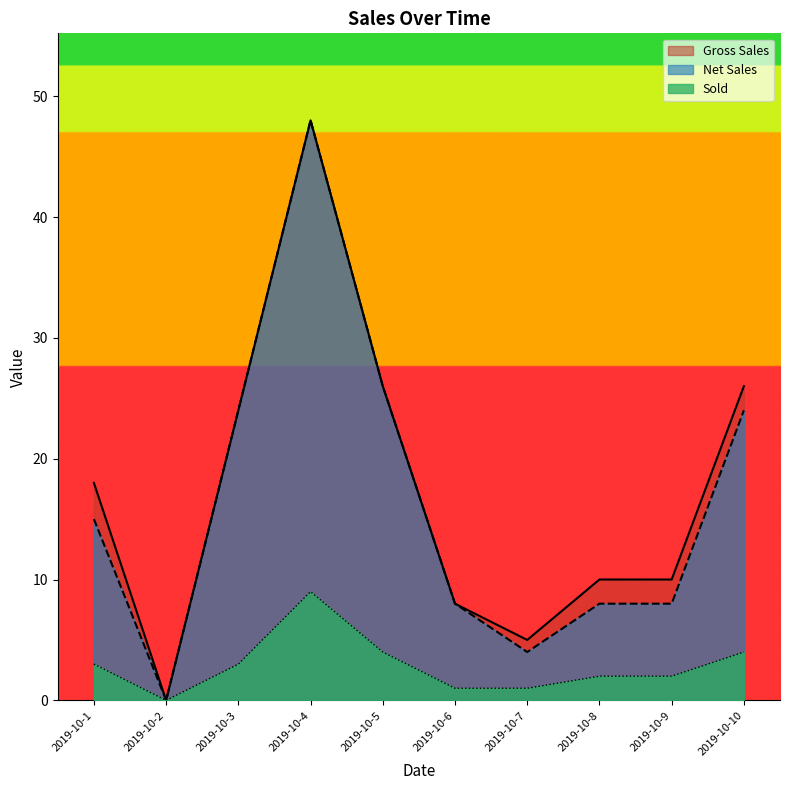

At which category is the sum across all series the highest?

2019-10-4